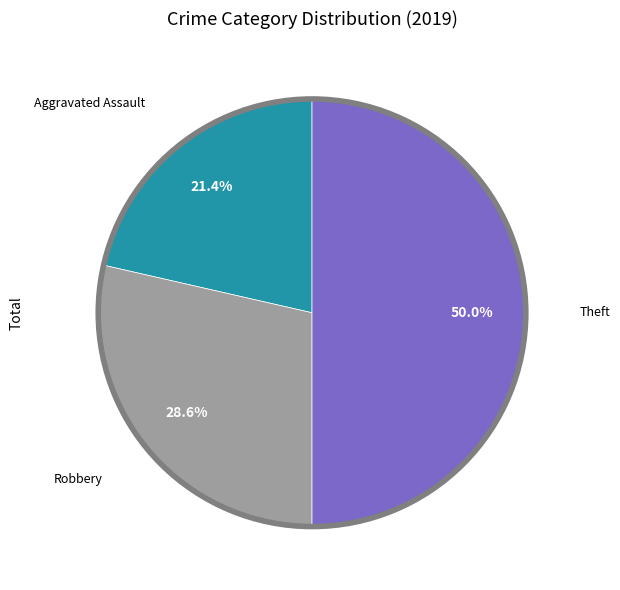

Is there a majority slice in this chart?

No